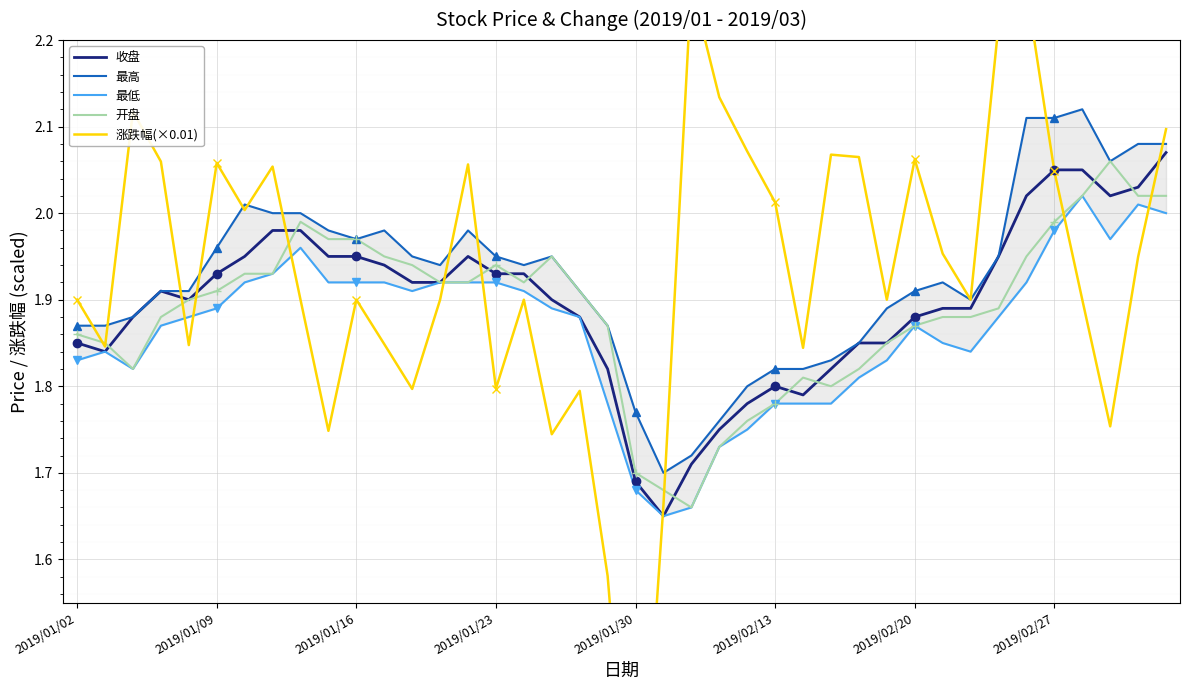

Rank the series by their maximum value, from lowest to highest.

最低, 开盘, 收盘, 最高, 涨跌幅(×0.01)